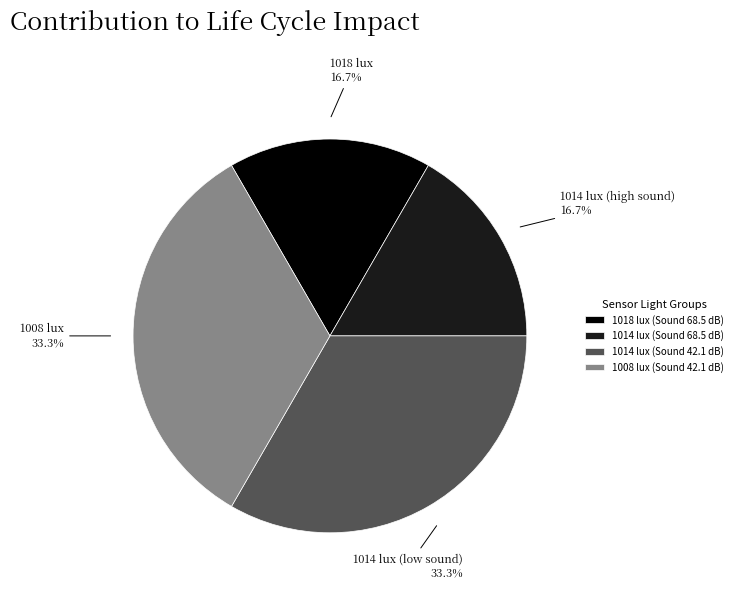

Between 1008 lux (Sound 42.1 dB) and 1018 lux (Sound 68.5 dB), which is larger?

1008 lux (Sound 42.1 dB)